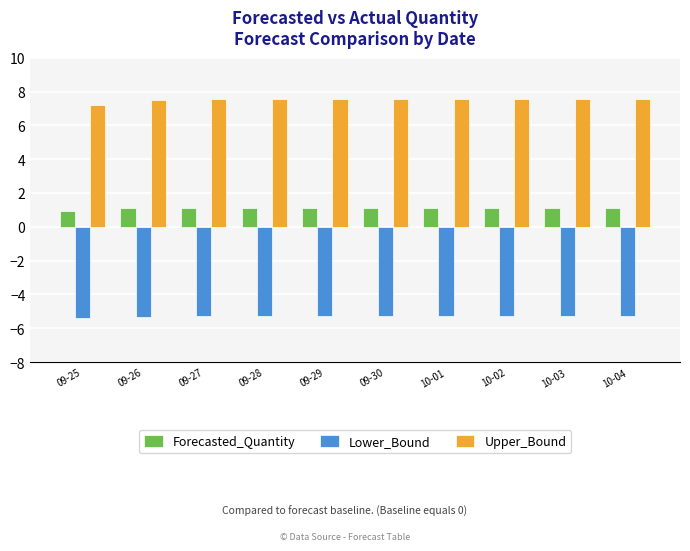

What is the spread (max minus min) of values at 09-27?

12.8